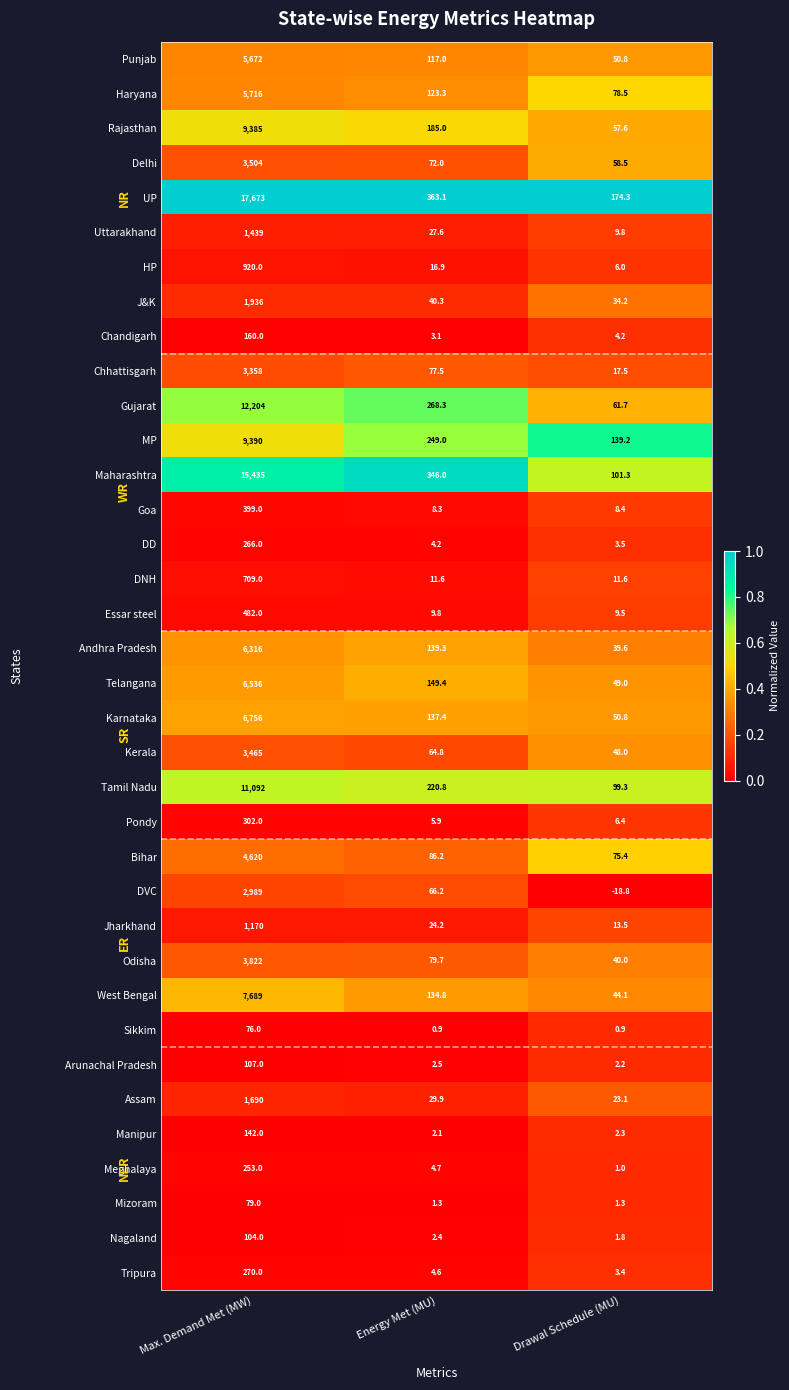

Which series changed the most between Max. Demand Met (MW) and Energy Met (MU)?

UP